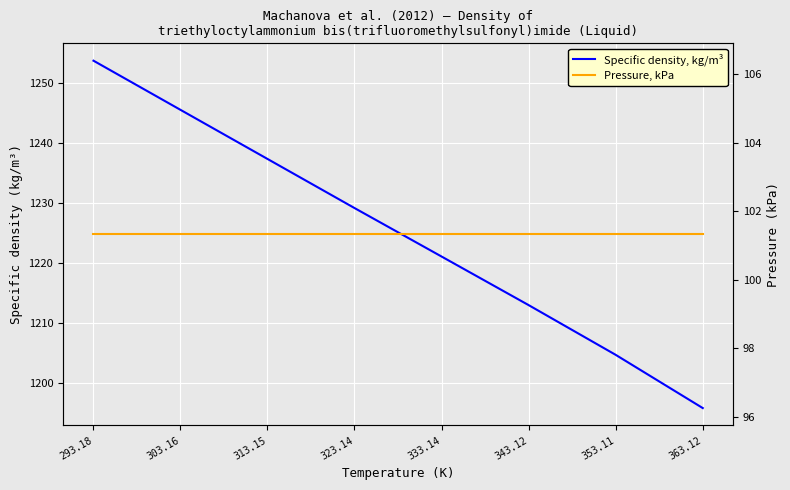

True or false: Specific density, kg/m³ and Pressure, kPa intersect in this chart.

False